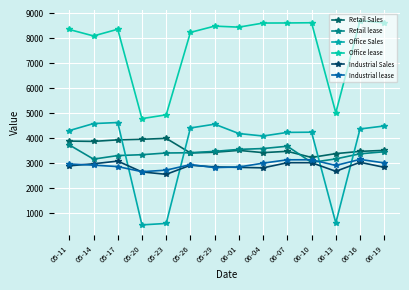

Is this an area chart (filled region under the line)?

No